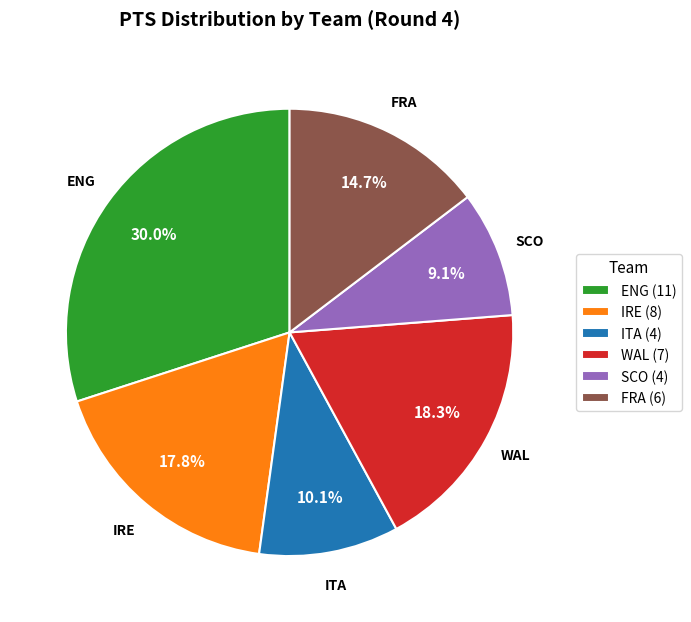

Which slice is the smallest?

SCO (4)